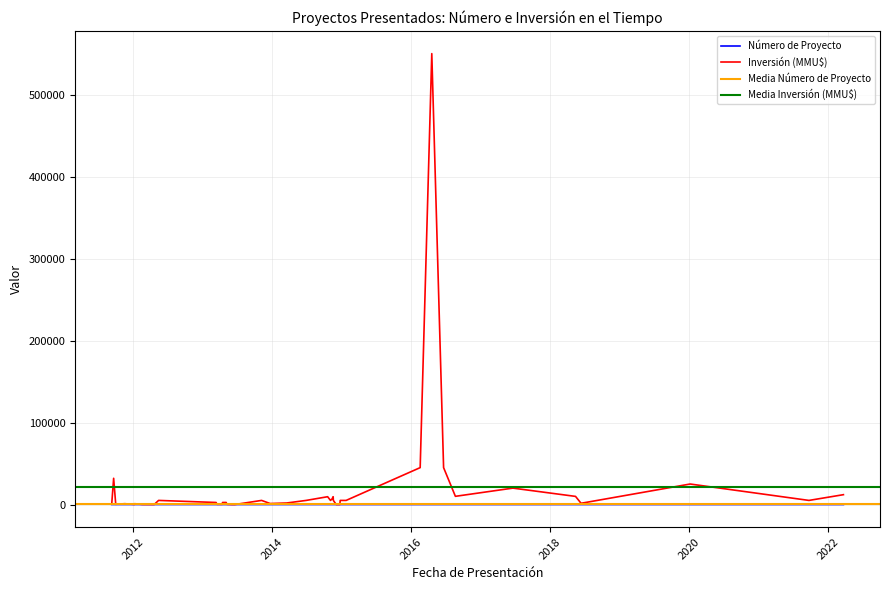

Is it true that the value at 21/06/2013 is 17?

True